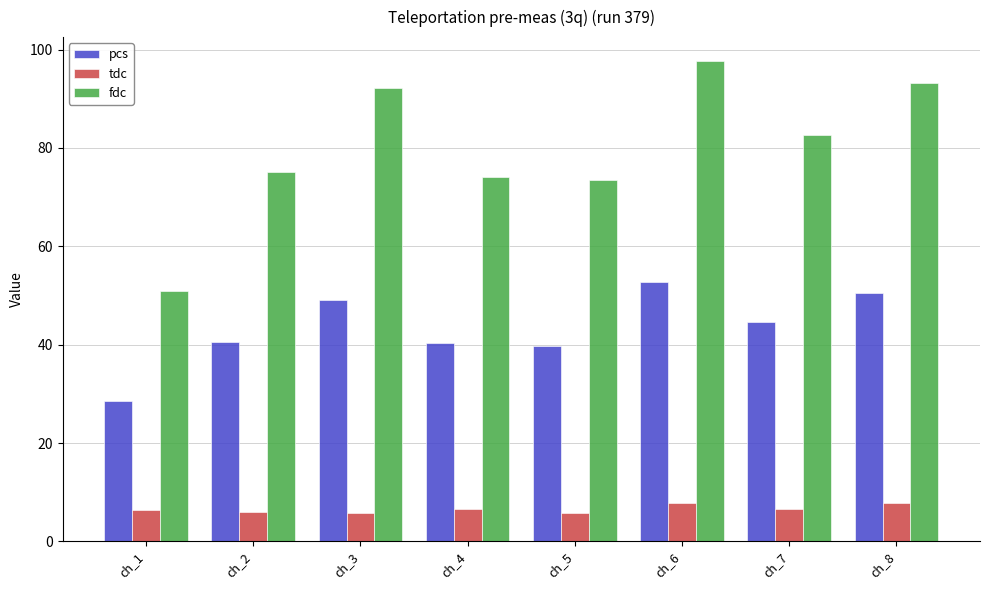

Which category has the highest value across all series?

ch_6